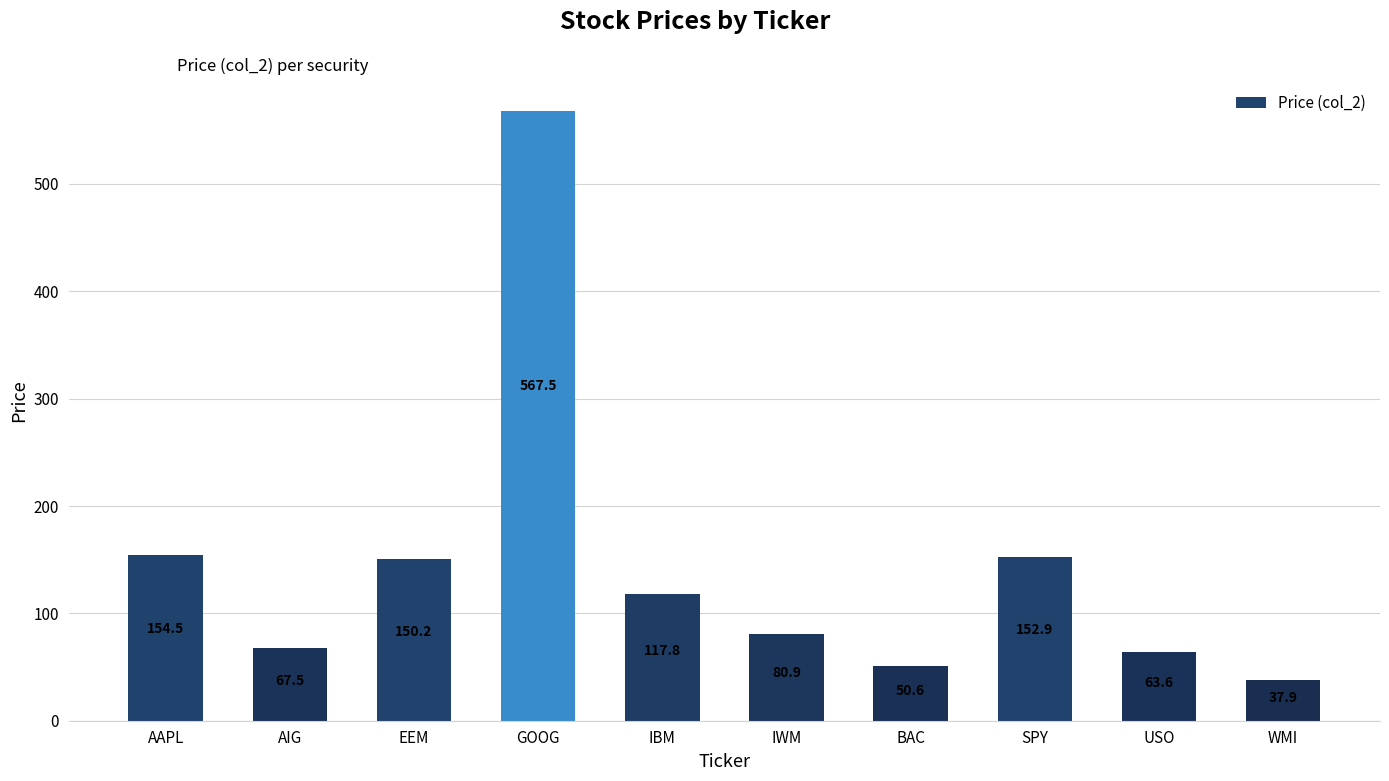

The value at IBM is 210.7. True or false?

False